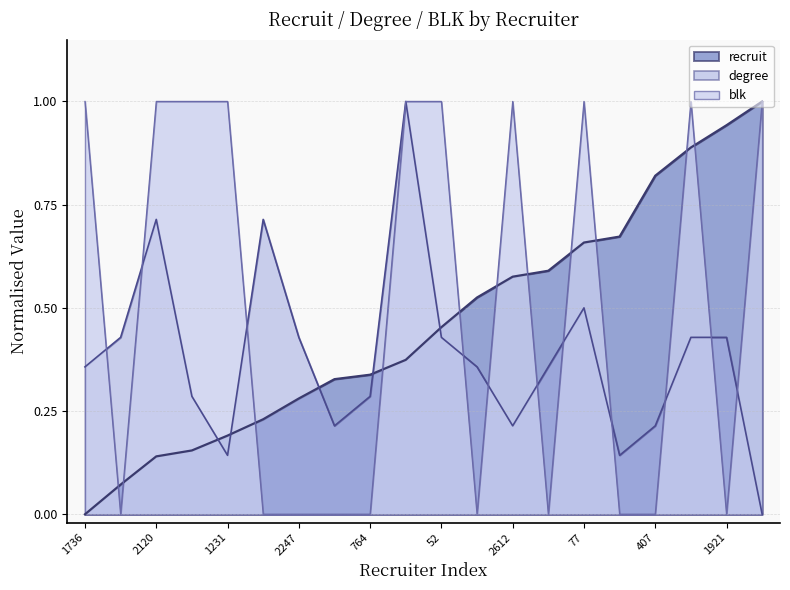

How many lines are shown in the chart?

3